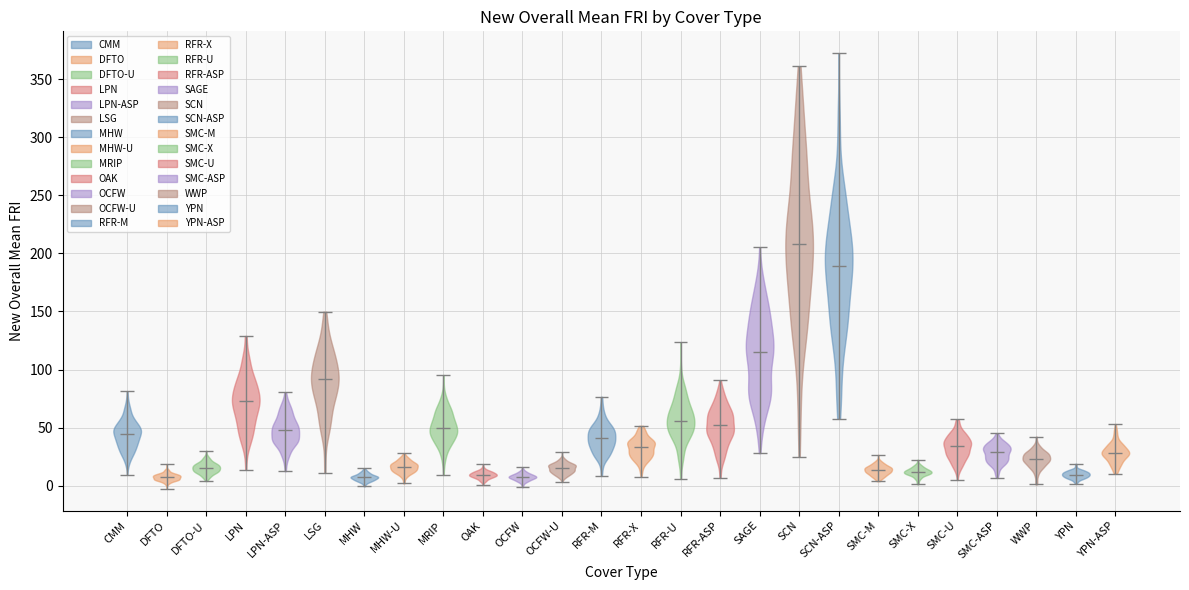

Where does the median line of the violin for SCN sit on the y-axis? The values are not printed on the chart, so give them approximately, as read against the axis.

210